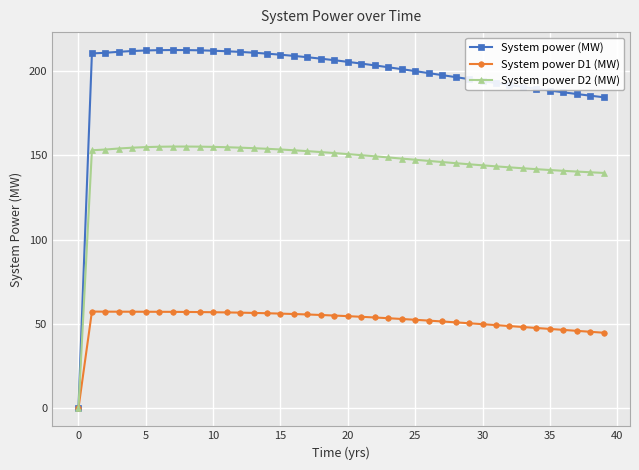

Which series has the largest range (max minus min)?

System power (MW)